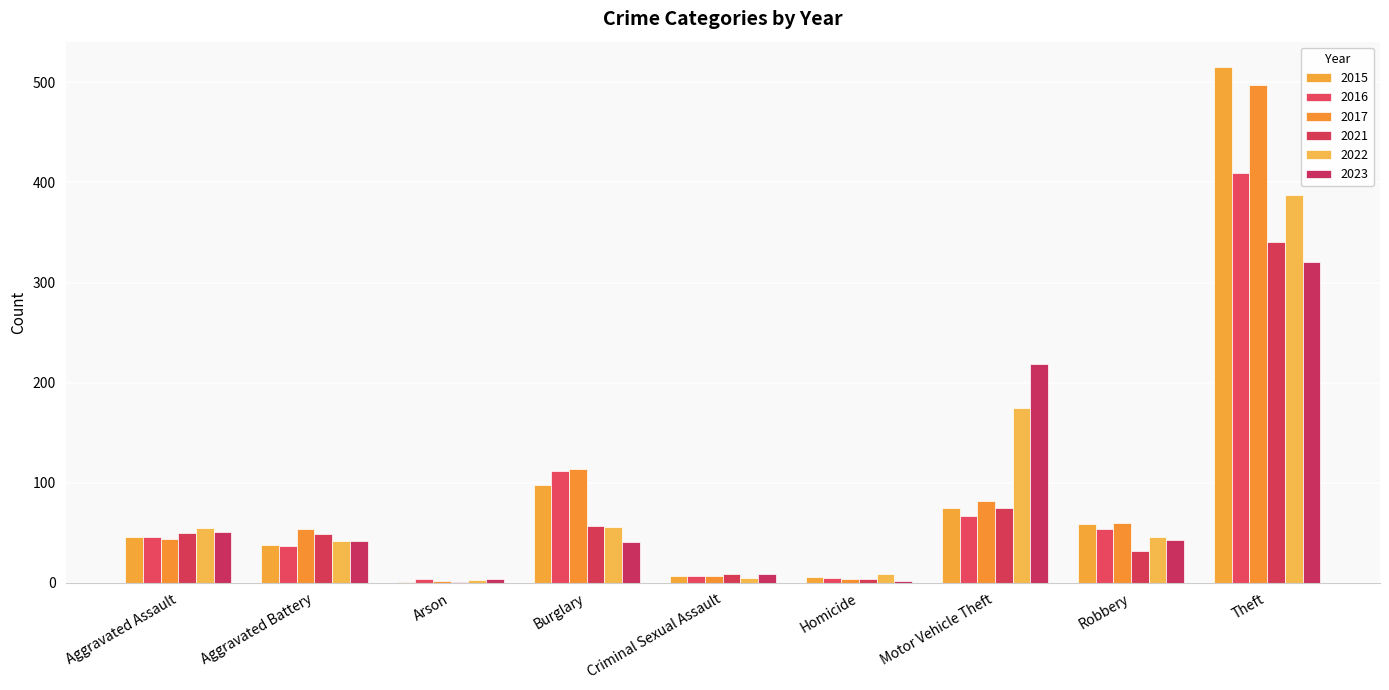

At which label does 2017 reach its peak?

Theft